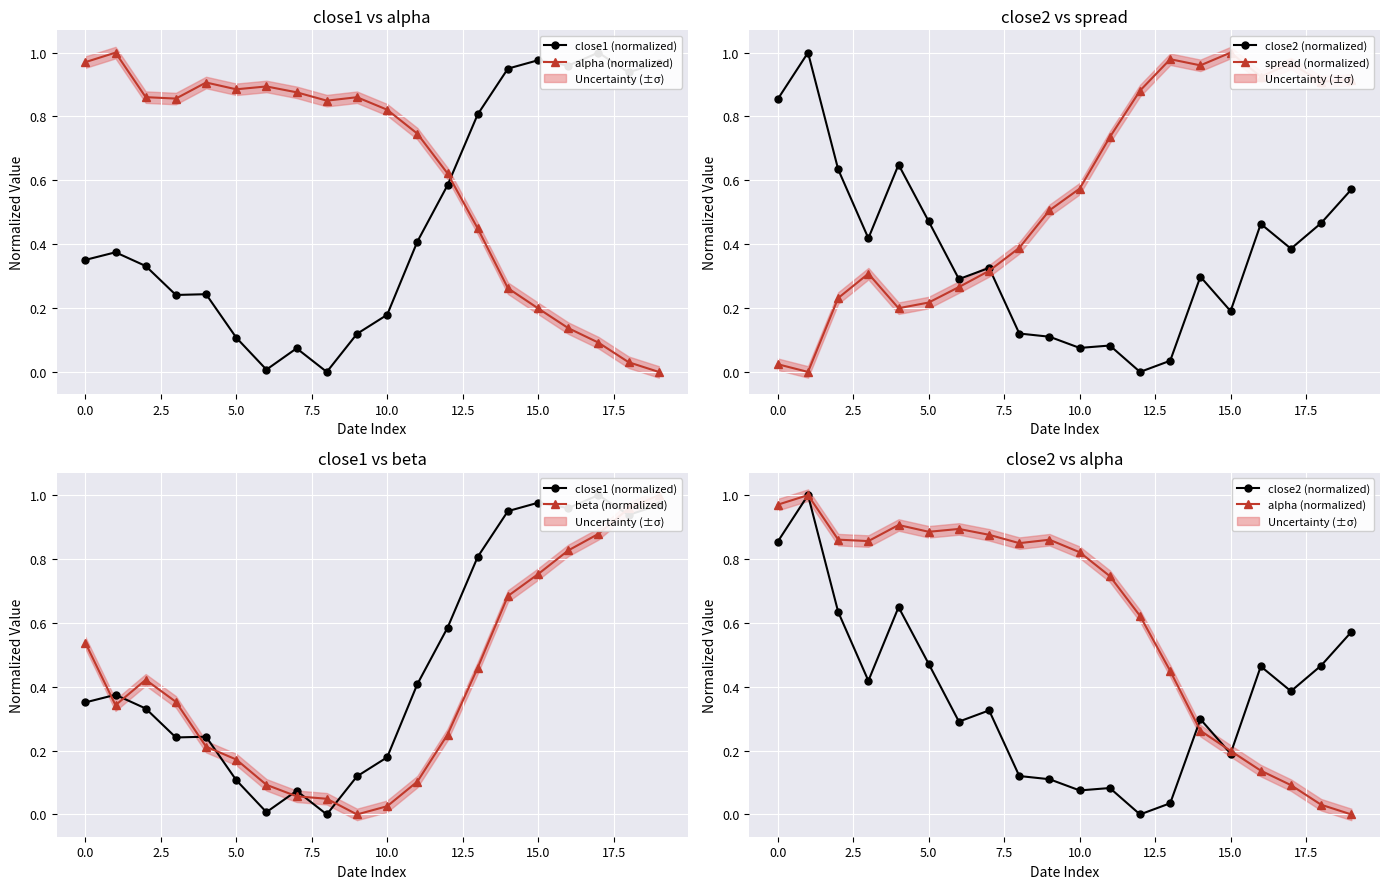

What is the value of the alpha (normalized) point at the 10th from the left?

0.9